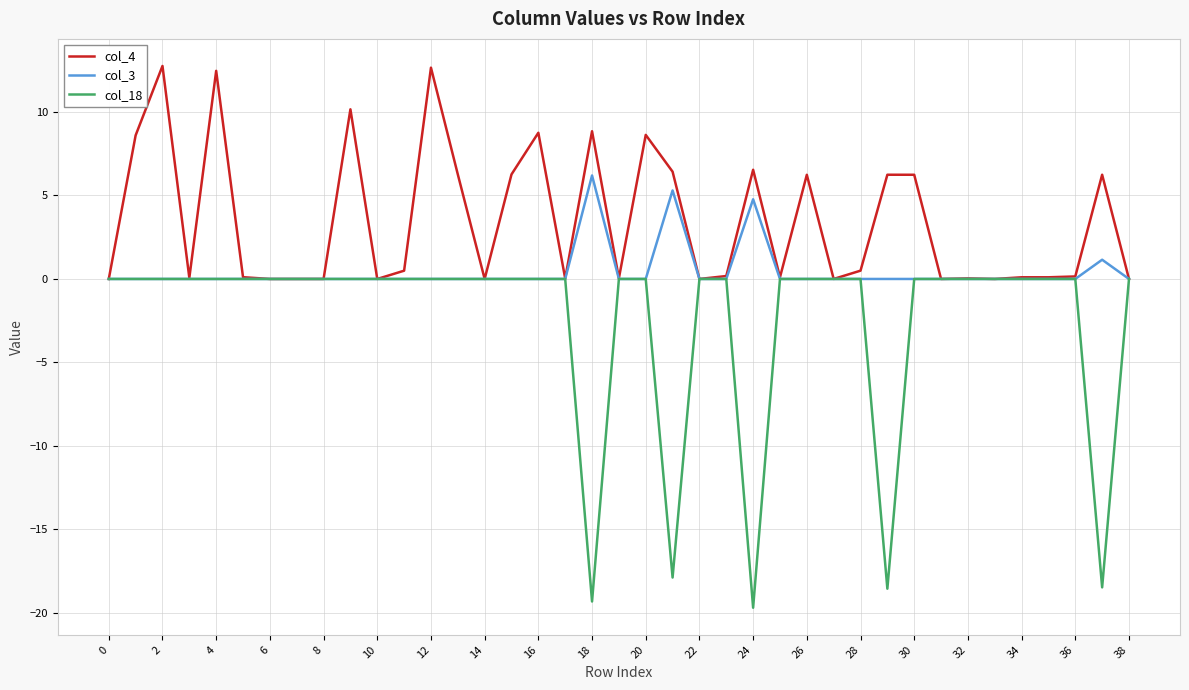

List the series in order of their peak value, highest first.

col_4, col_3, col_18